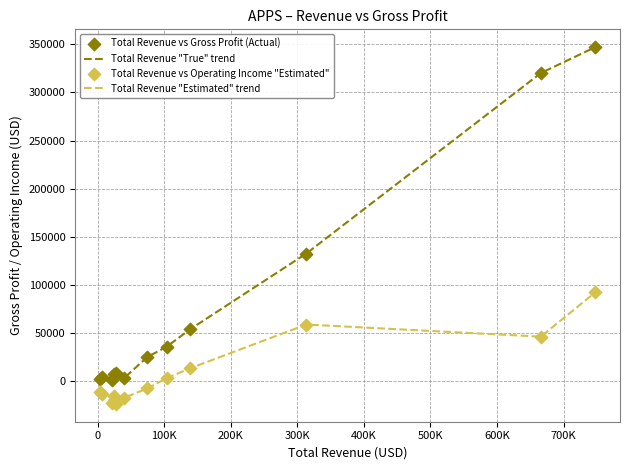

Which series has the largest total across all categories?

Total Revenue "True" trend